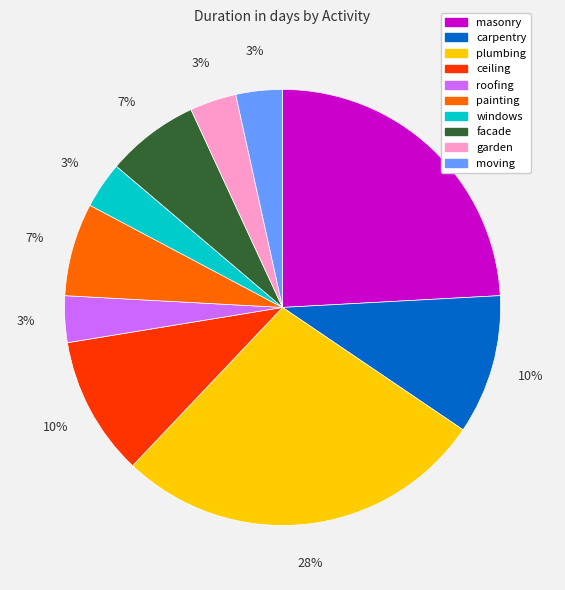

Which category has the biggest portion of the pie?

plumbing